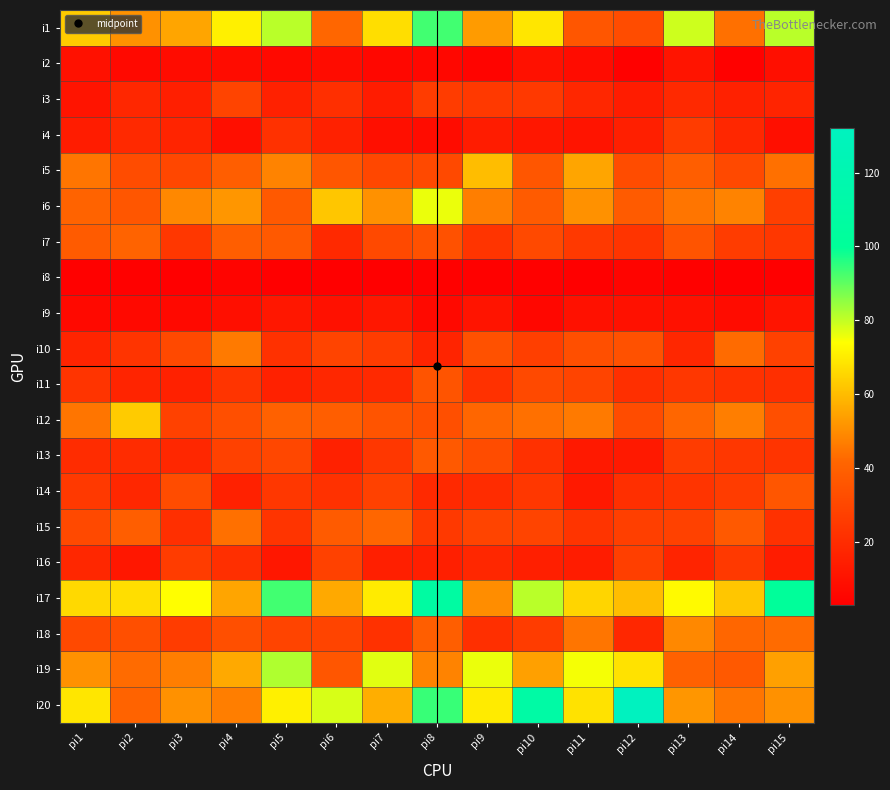

Which series has the widest spread of values?

i20